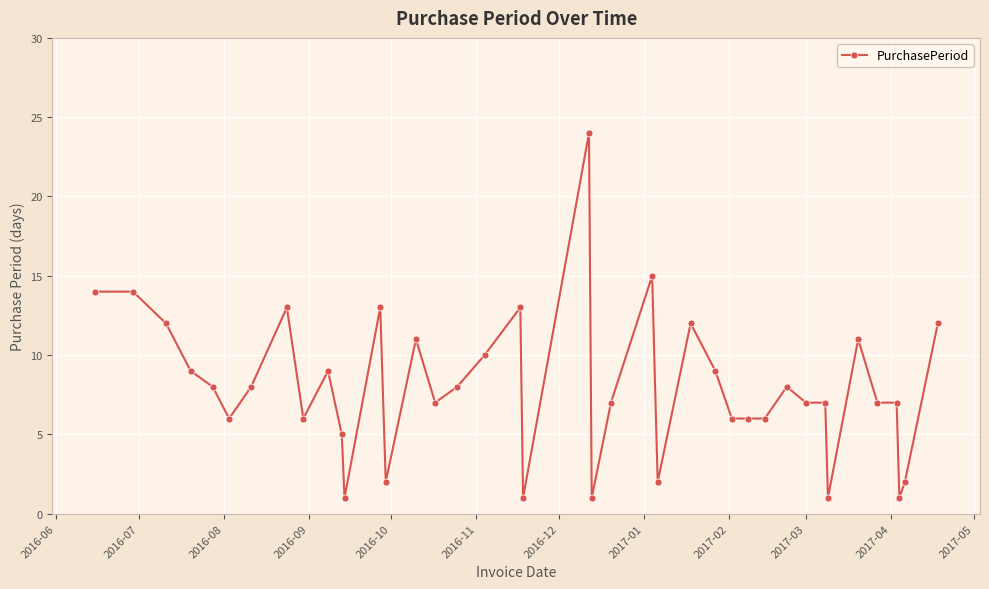

What is the value of the 32nd point from the left?

7